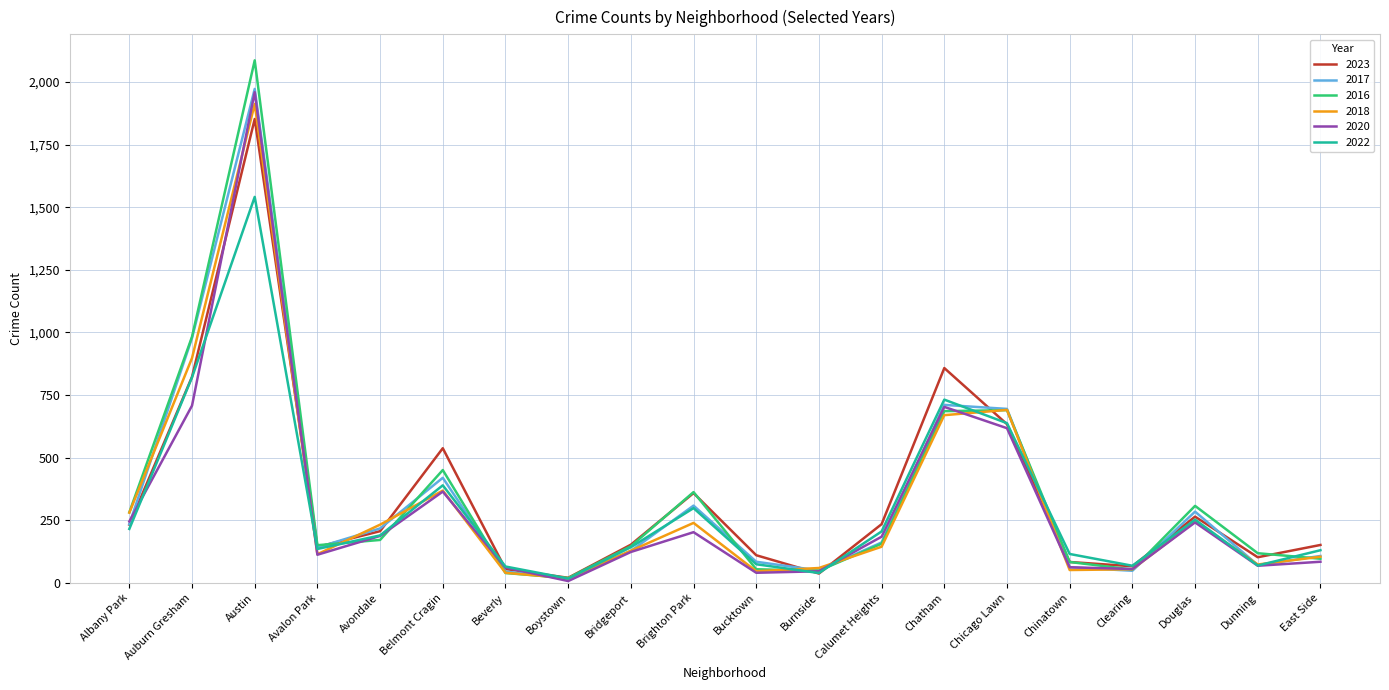

Is it true that 2016 equals 172 at Avondale?

True